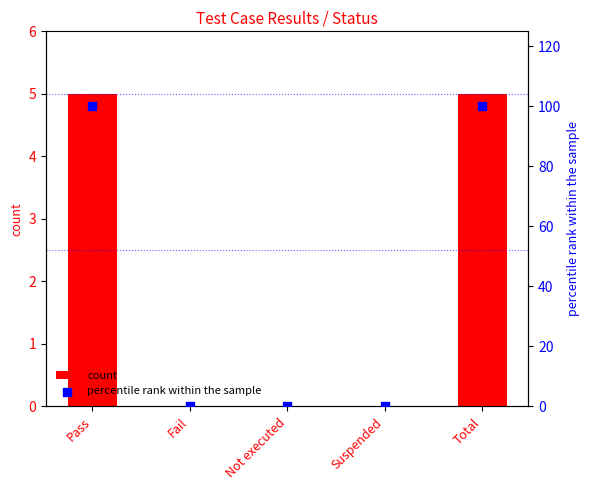

Which series has the largest Y range (max minus min)?

percentile rank within the sample